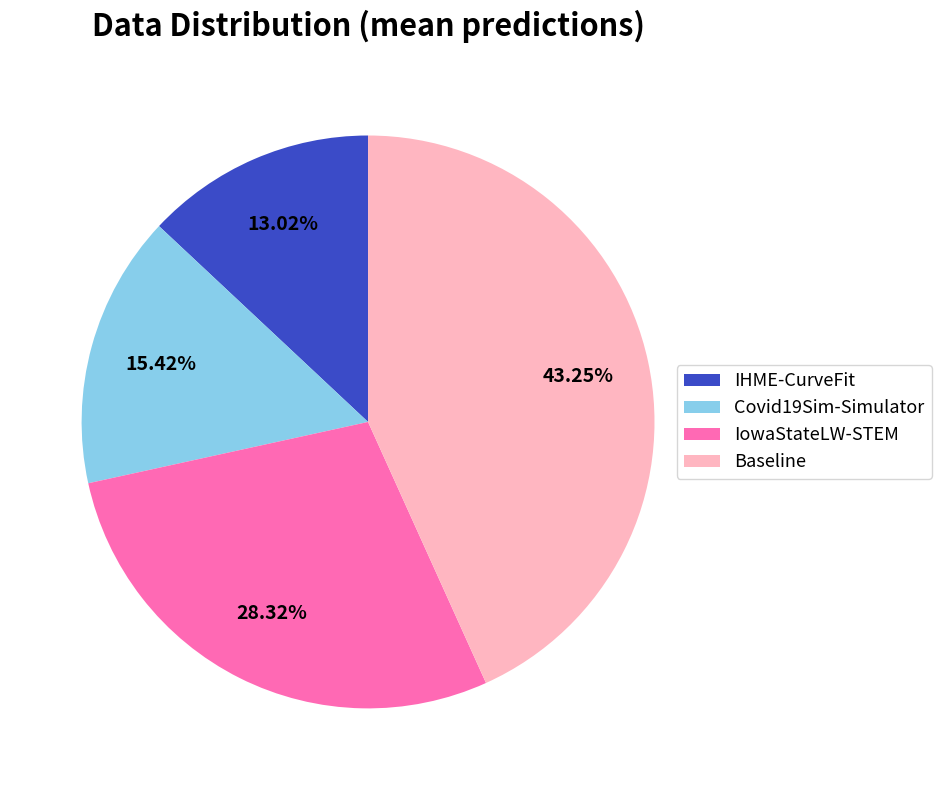

Between IowaStateLW-STEM and Covid19Sim-Simulator, which is larger?

IowaStateLW-STEM